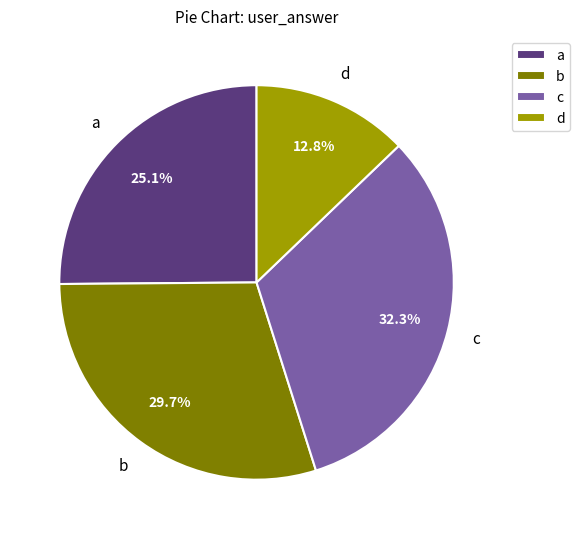

What is the smallest slice in the pie chart?

d